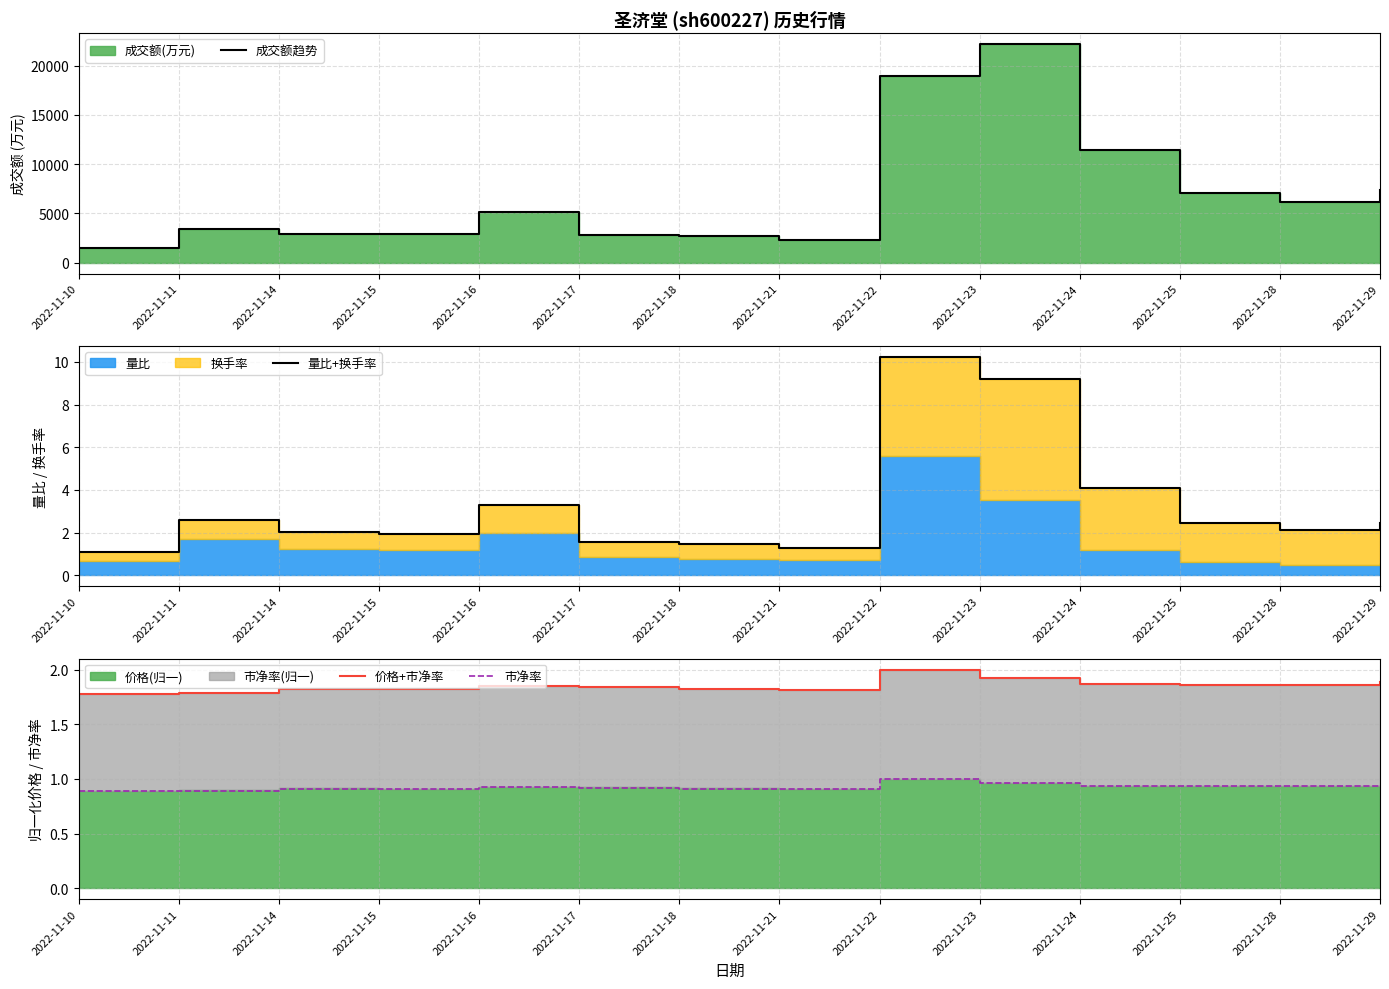

What is the maximum value for 市净率?

1.0